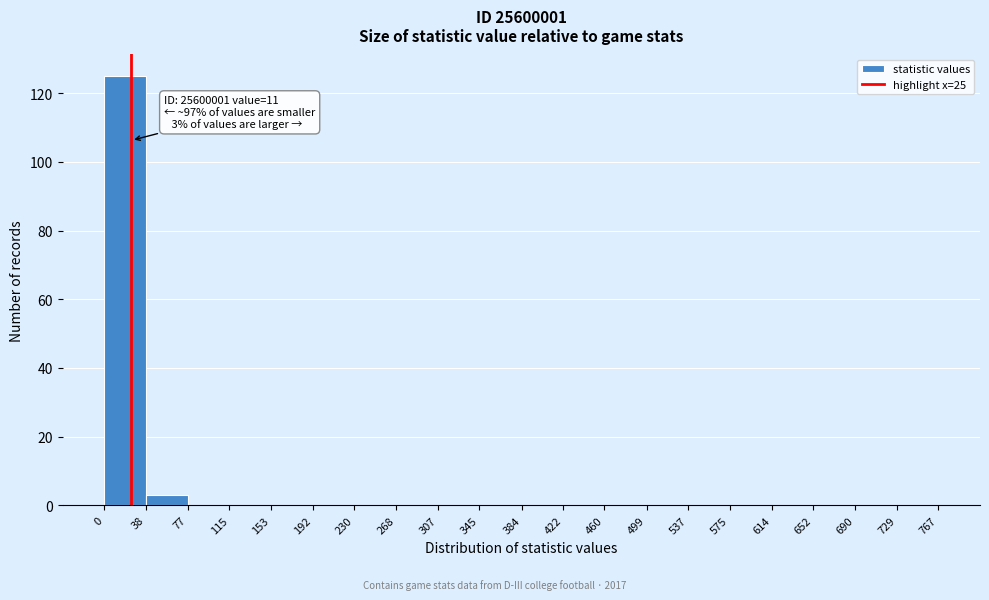

Over which range of the x-axis is the bar tallest?

0 to 38